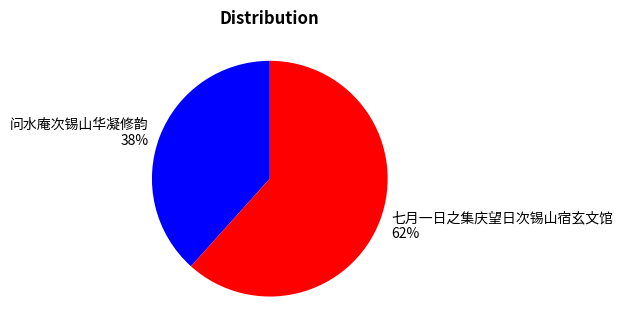

Which slice is the largest?

七月一日之集庆望日次锡山宿玄文馆